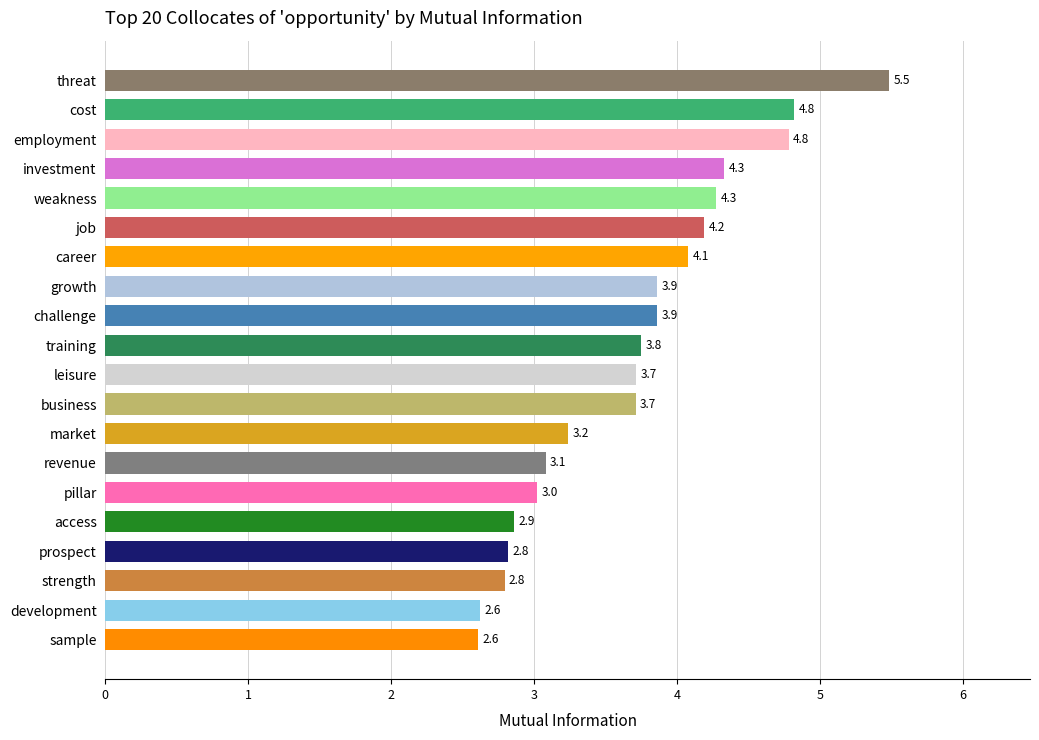

The value at employment is 7.3. True or false?

False